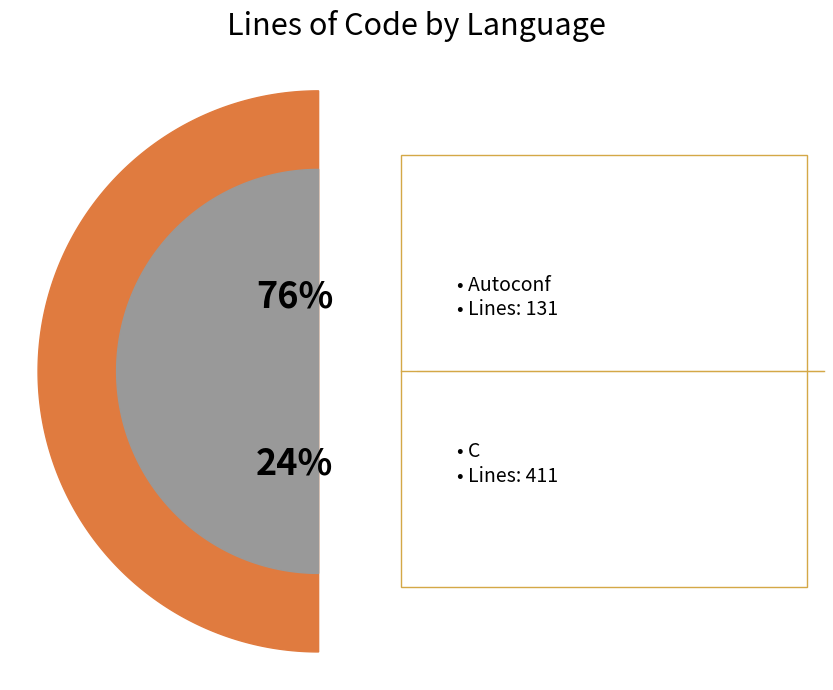

Rank the categories by value from highest to lowest.

C, Autoconf